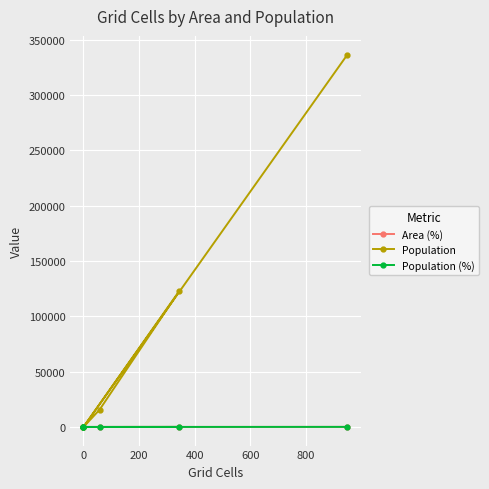

How many values in the Population series exceed 15628?

2